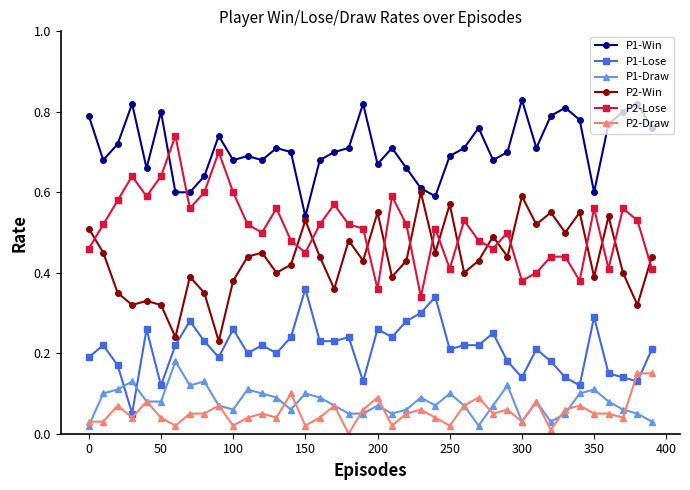

True or false: P2-Draw has more than 1 points higher than both neighbors.

True